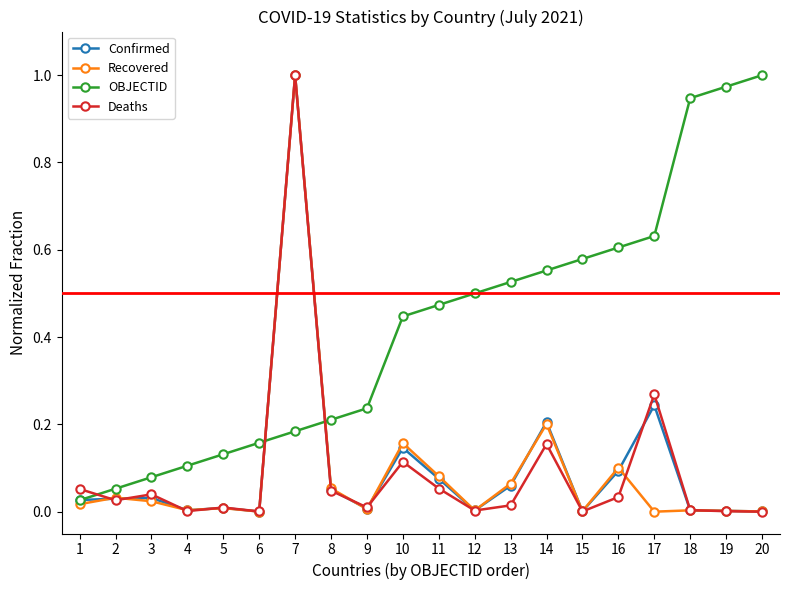

Is the value of Confirmed at 2 greater than the value of Recovered at 1?

Yes